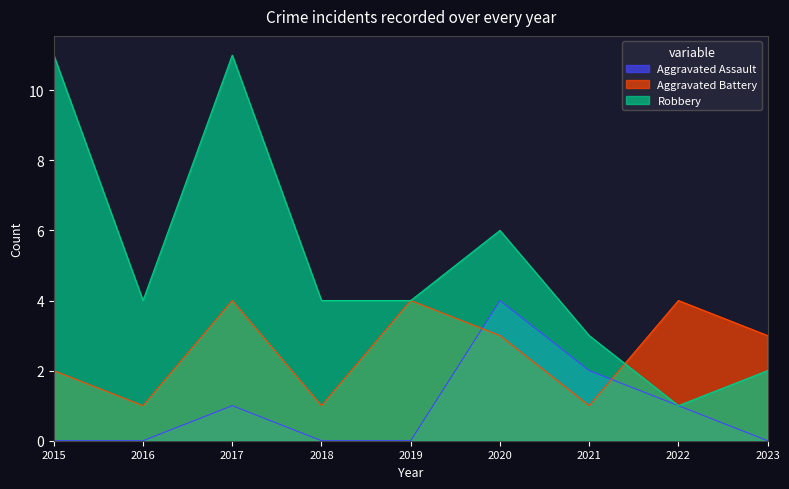

What is the total value across all series at 2023?

5